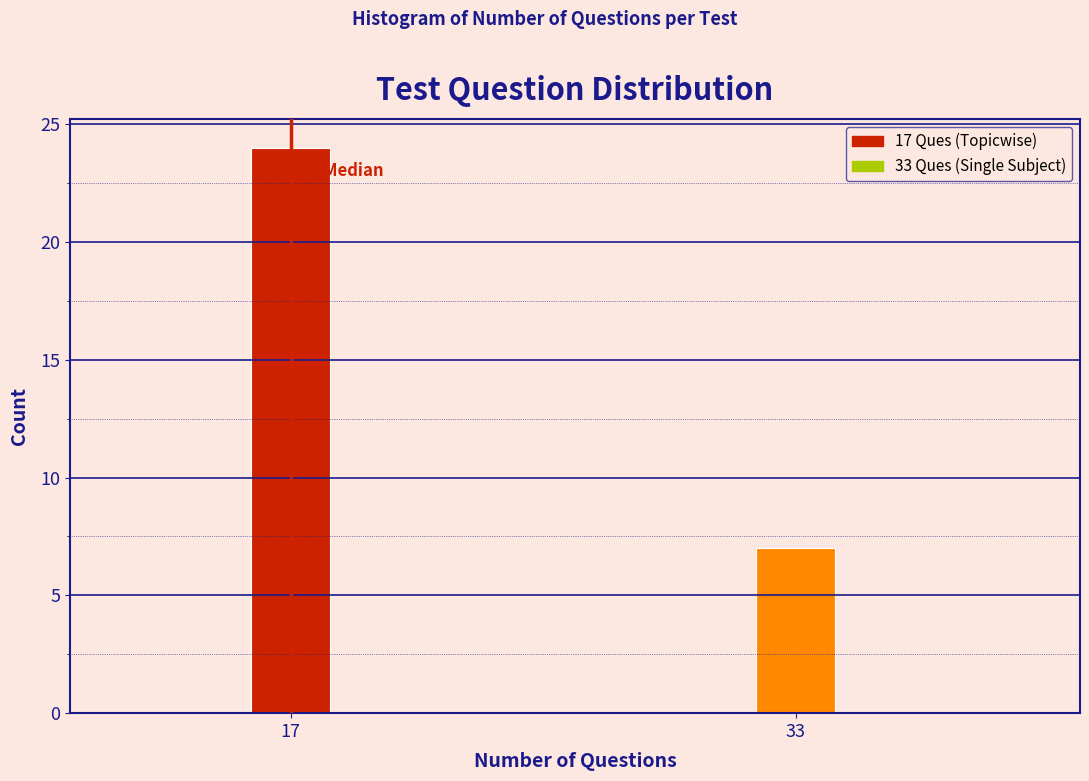

Reading left to right, list all the values displayed in this chart.

24	7